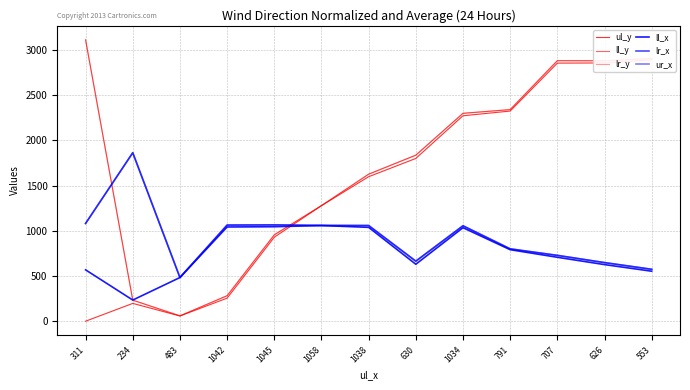

True or false: lr_y and ll_y intersect in this chart.

False